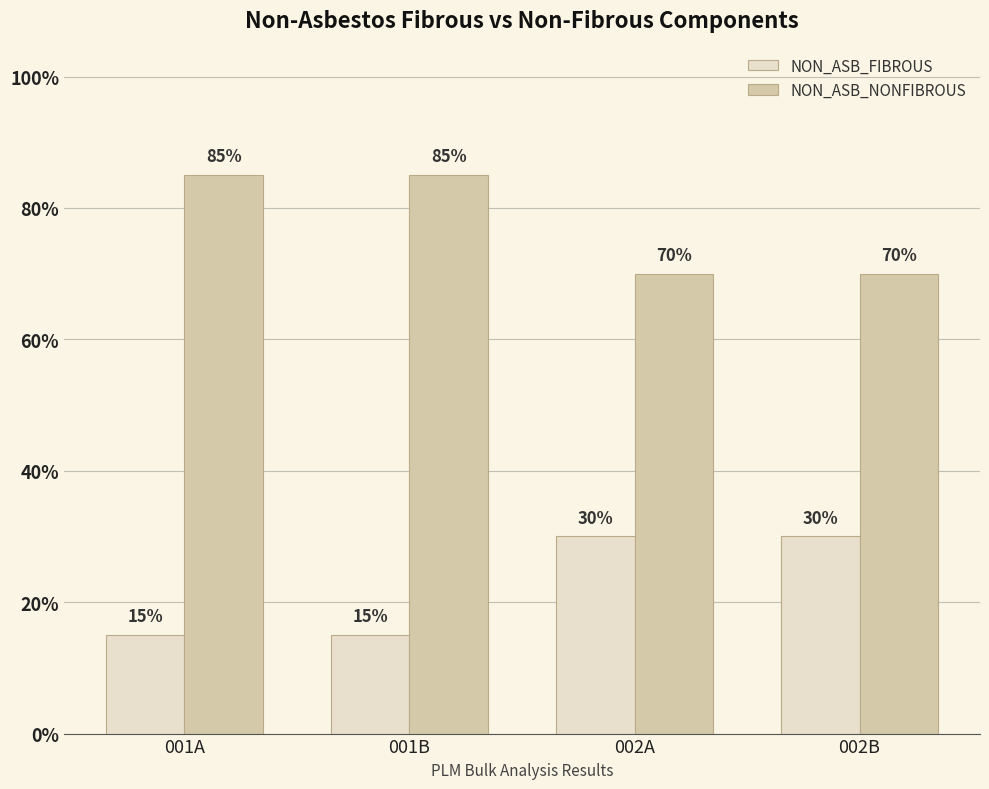

What is the maximum value shown in the chart?

85